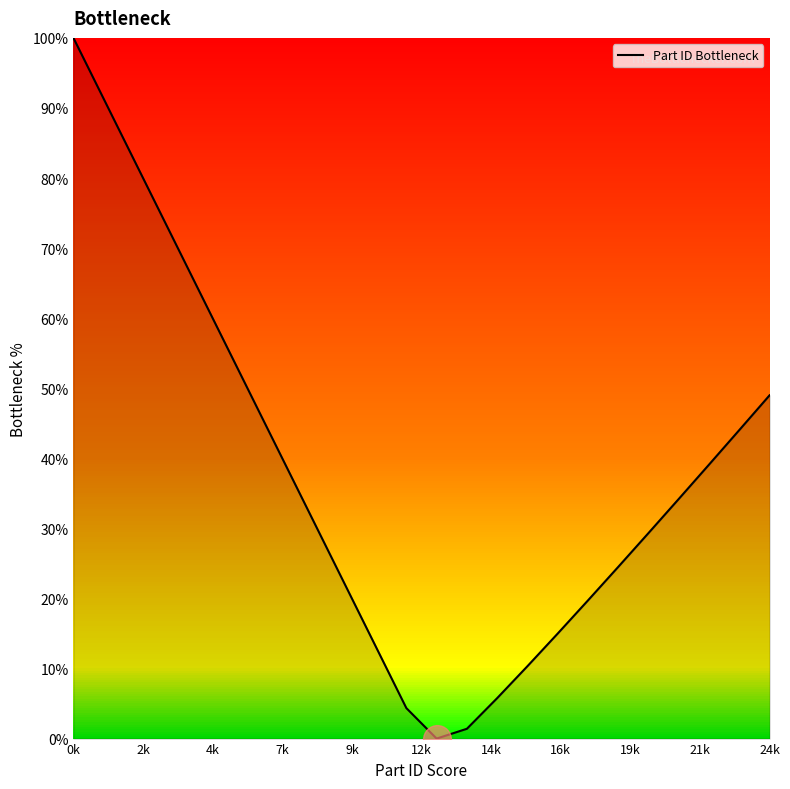

What is the greatest value displayed?

100.0